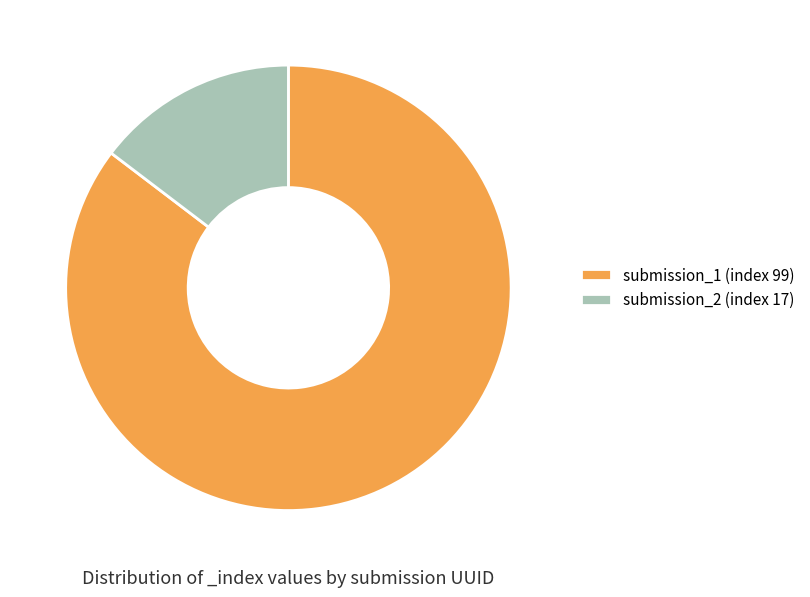

Which slice represents more than half of the pie?

submission_1 (index 99)